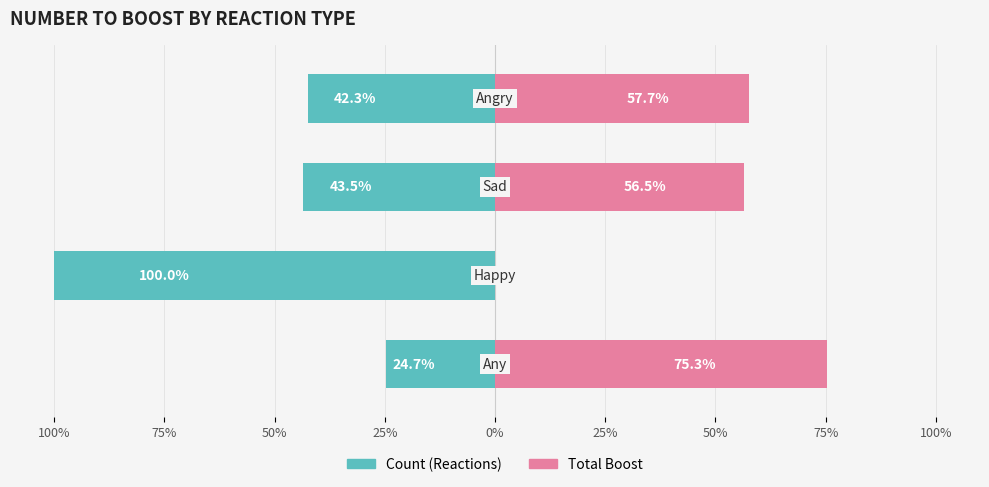

Are the bars horizontal?

Yes